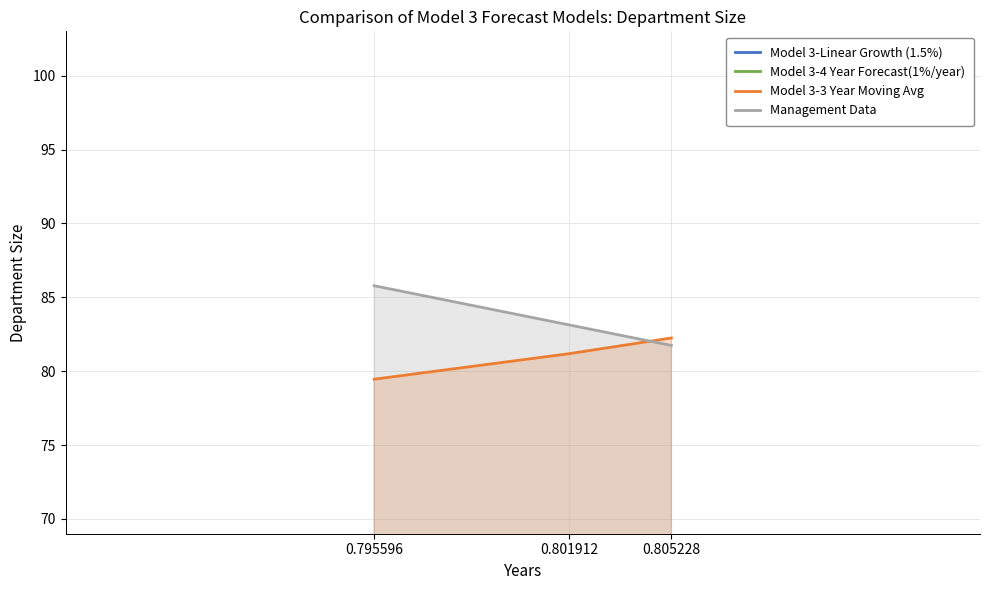

At which label does Model 3-4 Year Forecast(1%/year) first exceed 12?

0.805228